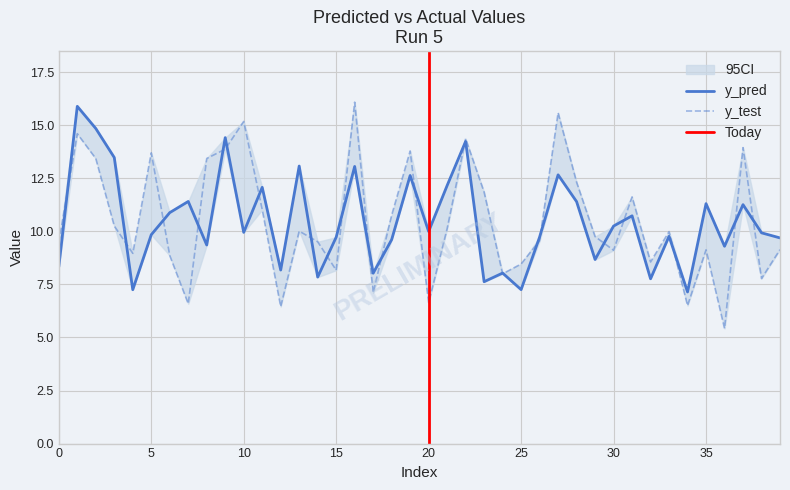

At which category is the sum across all series the highest?

1